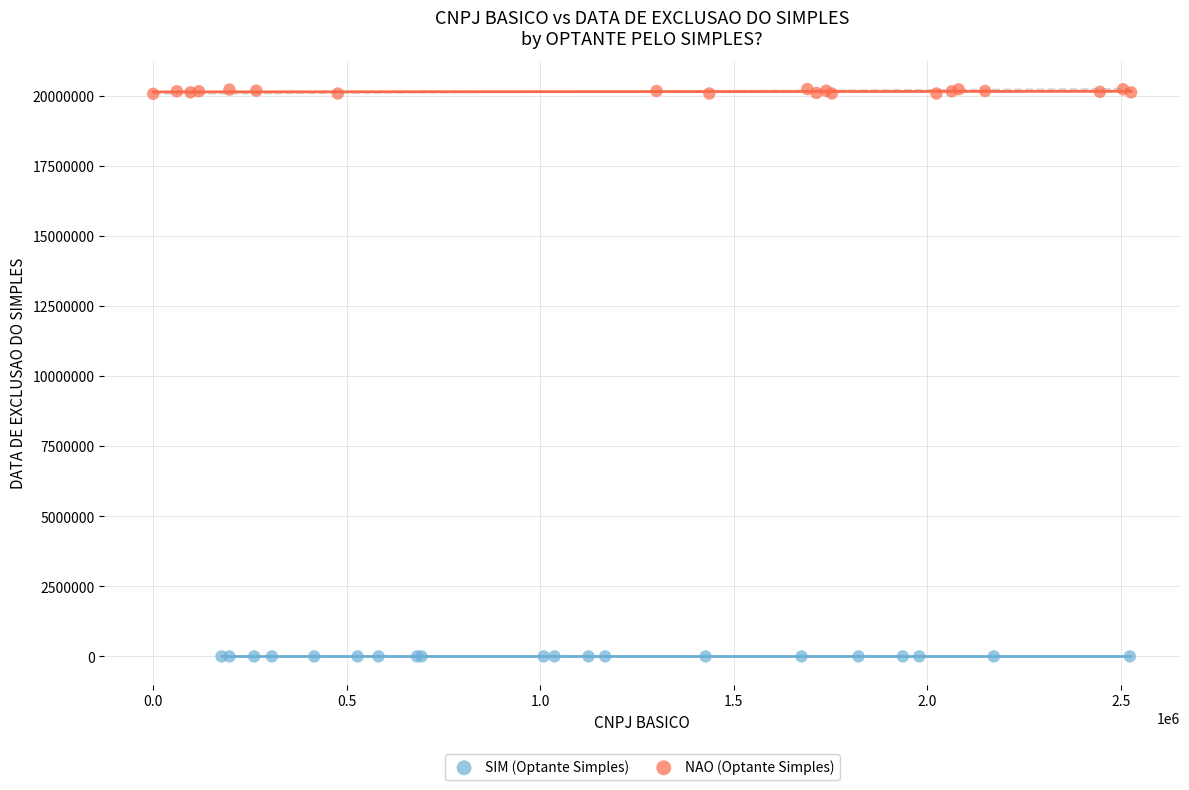

Which series contains the highest Y value?

NAO (Optante Simples)